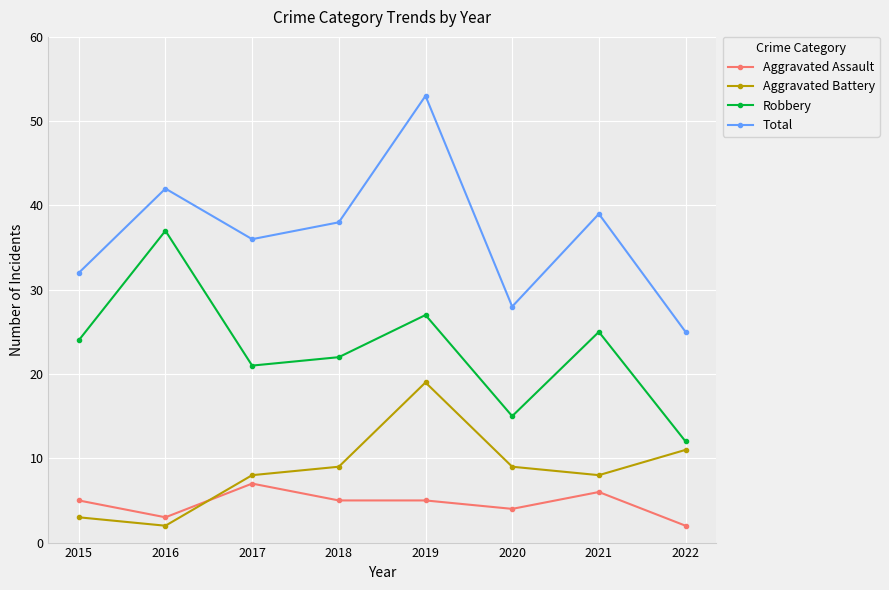

What is the difference between the highest and lowest values at 2020?

24